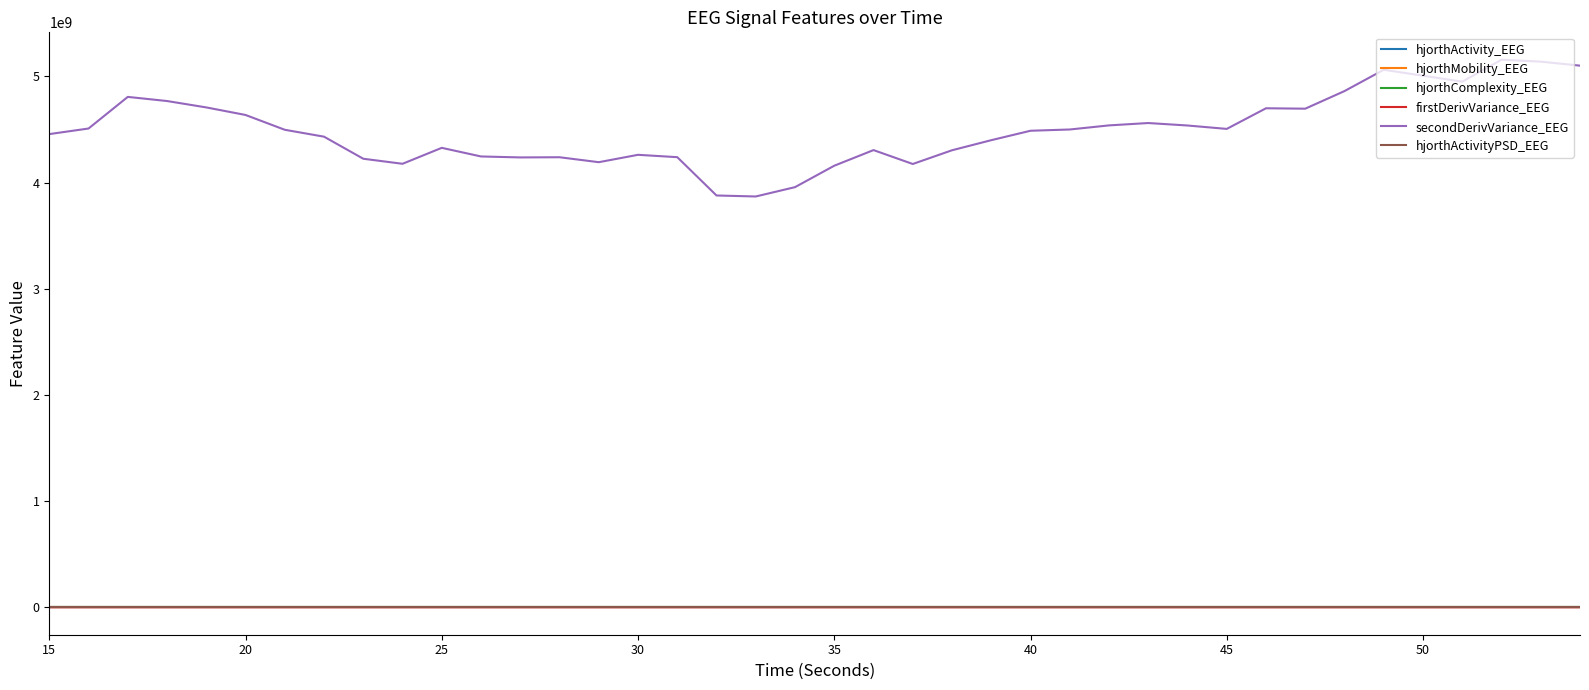

True or false: secondDerivVariance_EEG and hjorthActivityPSD_EEG cross at least once.

False